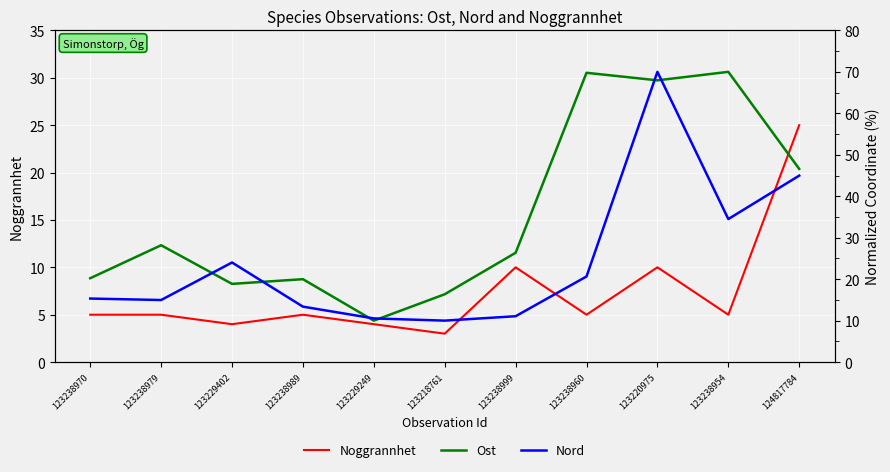

What is the minimum value shown in the chart?

3.0